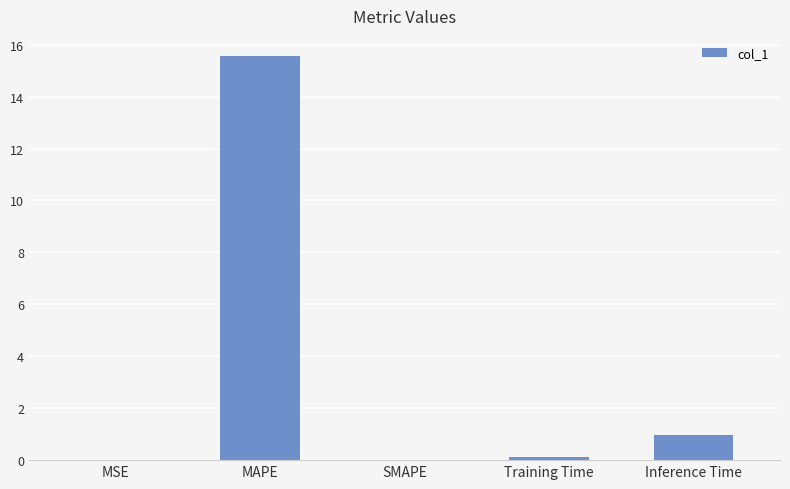

What is the difference between the values at Training Time and SMAPE?

0.1